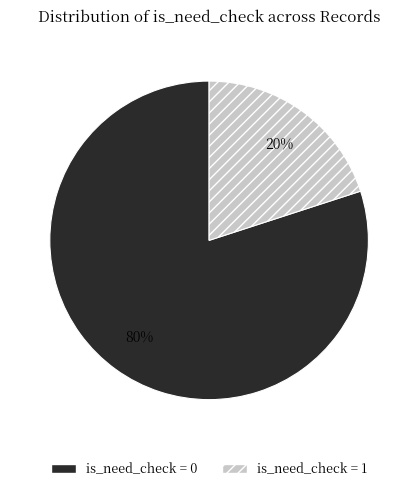

To the nearest percent, what is the average slice percentage?

50%